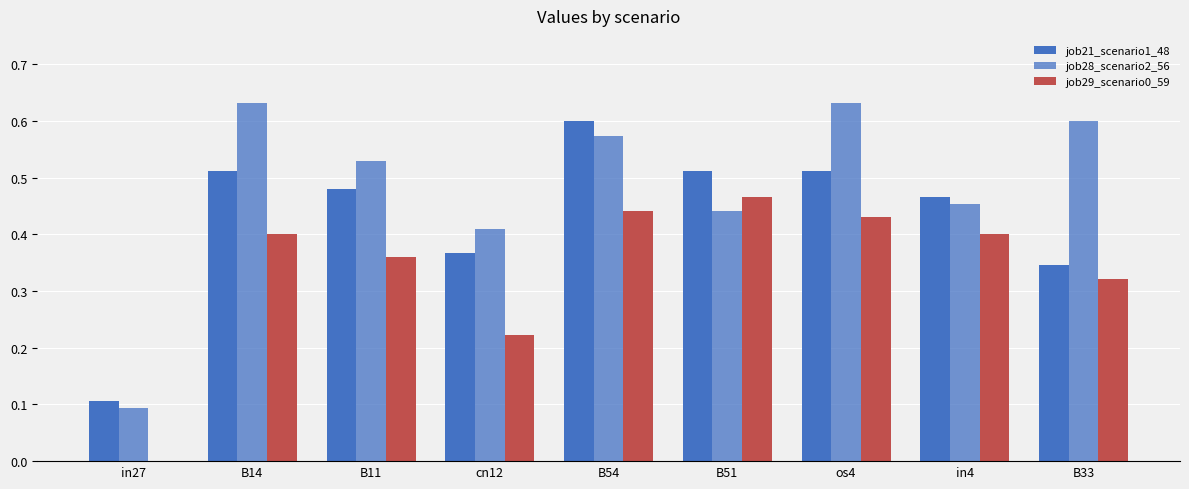

The value of job29_scenario0_59 at in27 is 0.2. True or false?

False